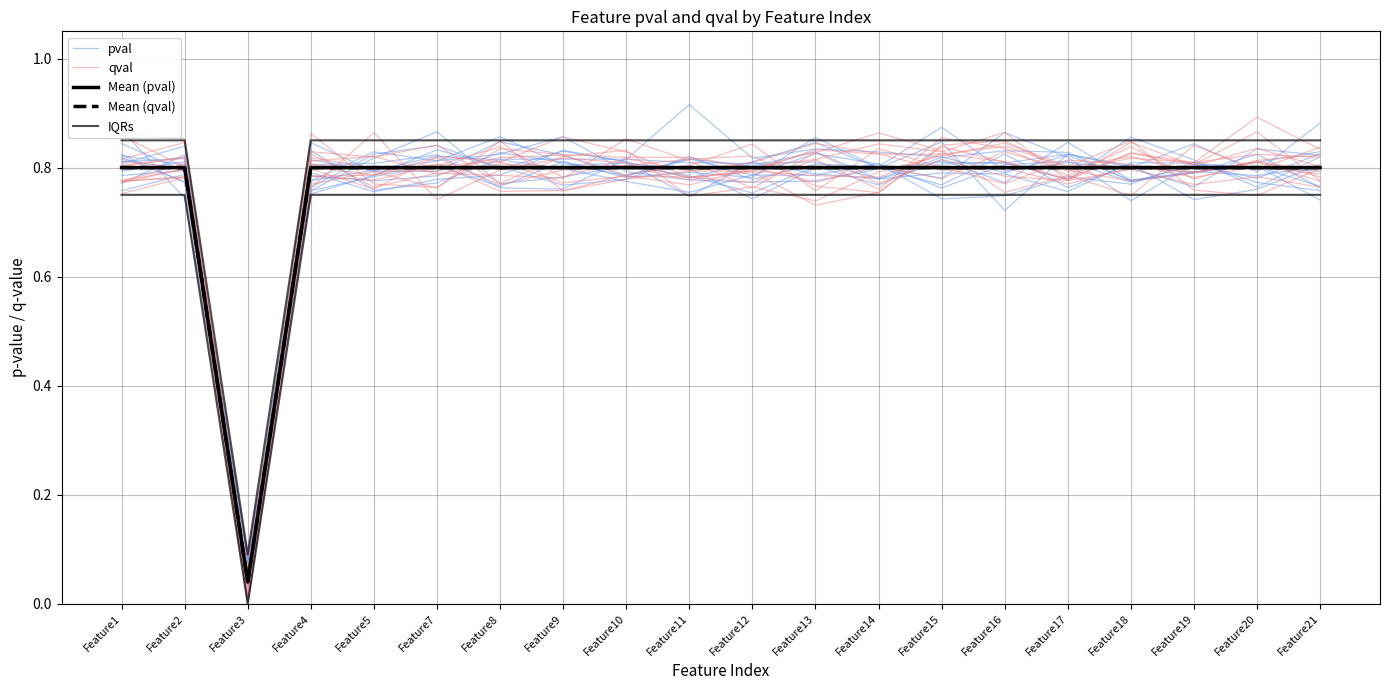

How many lines are shown in the chart?

5